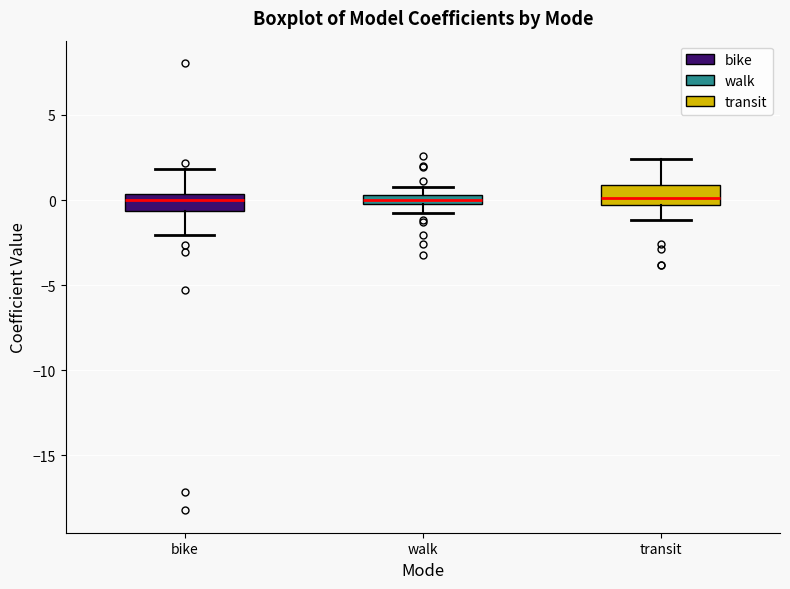

Where does the lower whisker of the box for walk end on the y-axis? The values are not printed on the chart, so give them approximately, as read against the axis.

-1.0